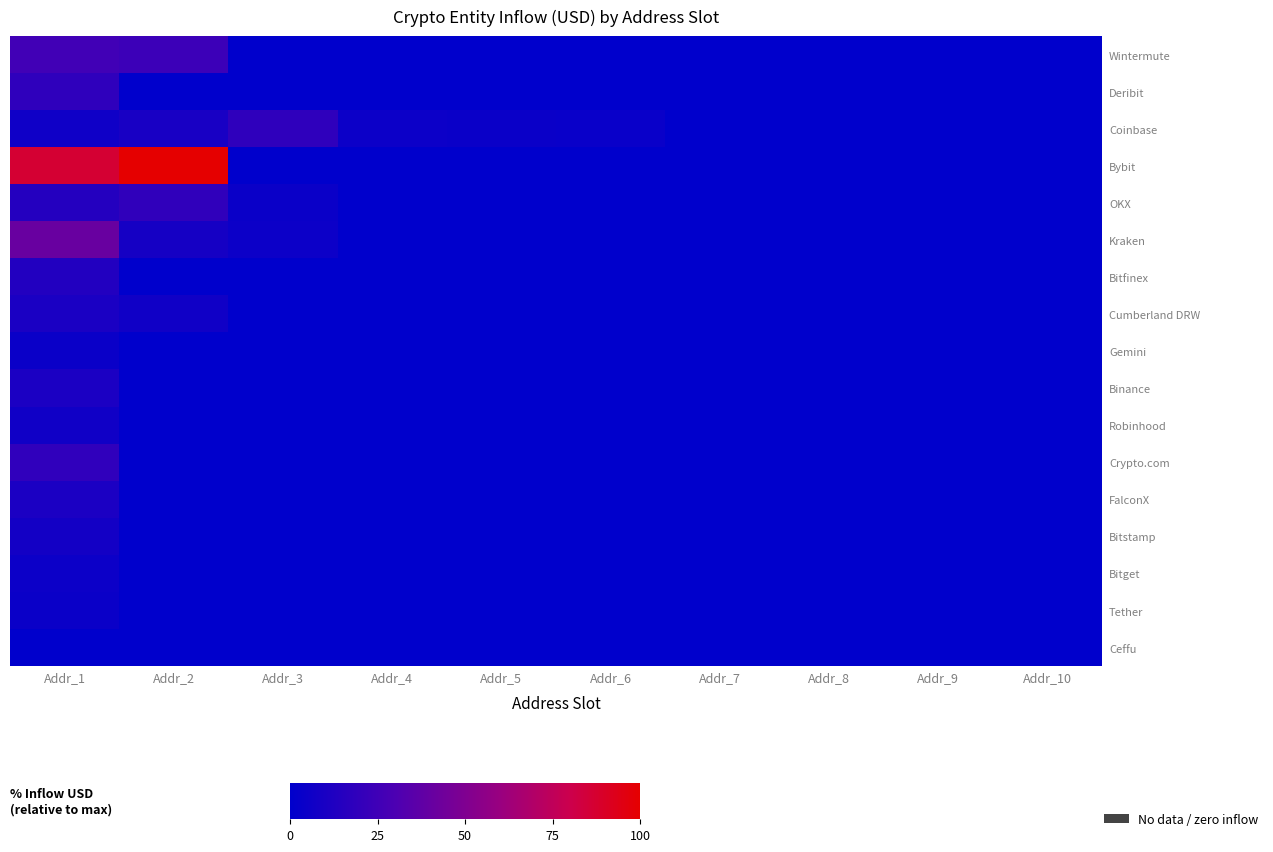

Which series has the widest spread of values?

Bybit